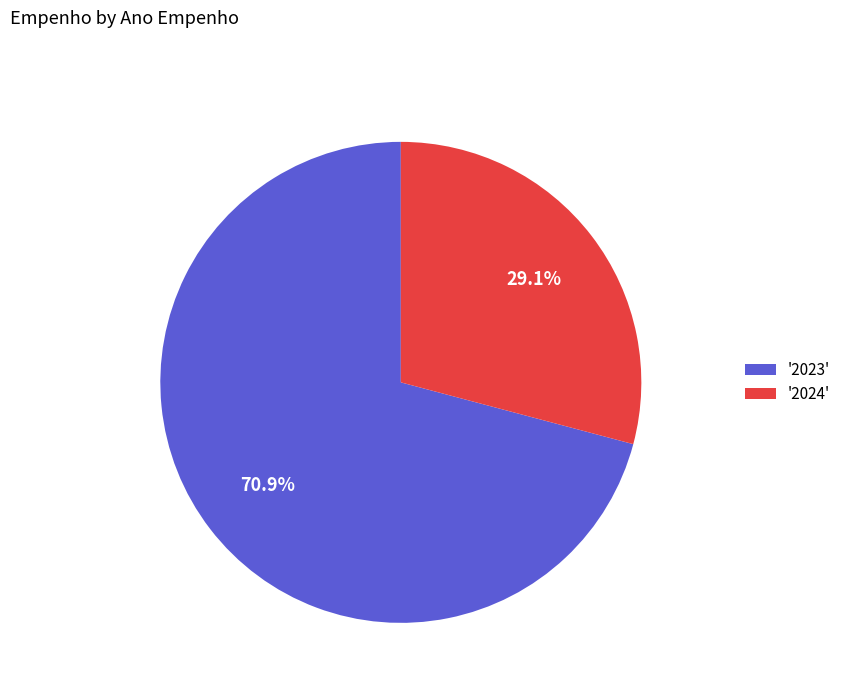

Between '2024' and '2023', which is larger?

'2023'